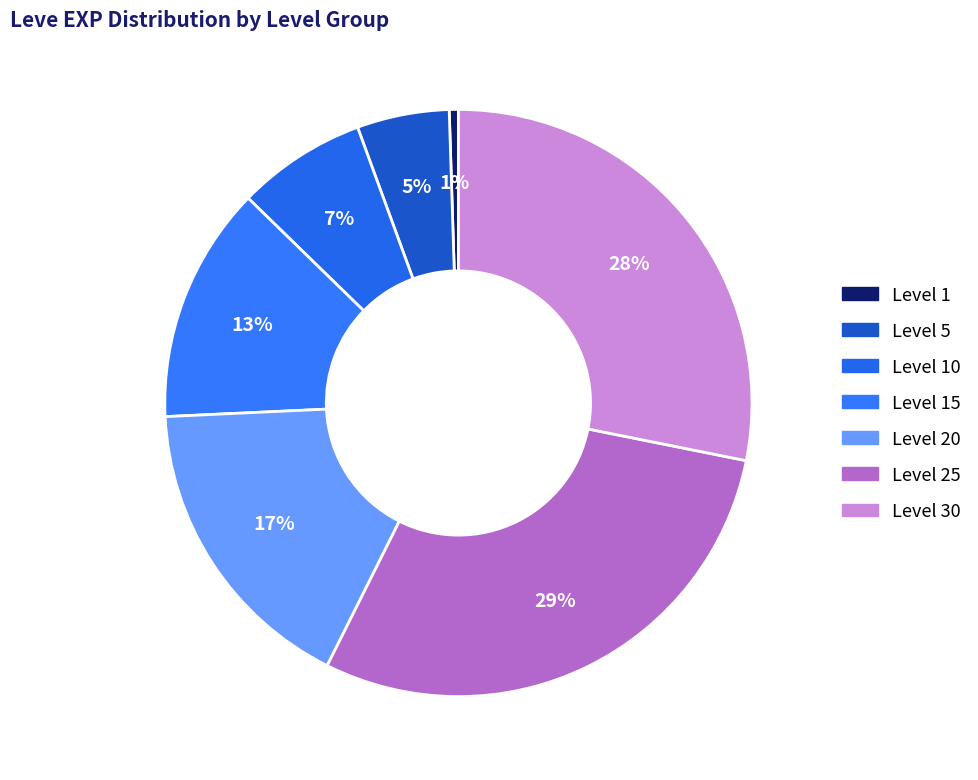

How many slices are in this pie chart?

7